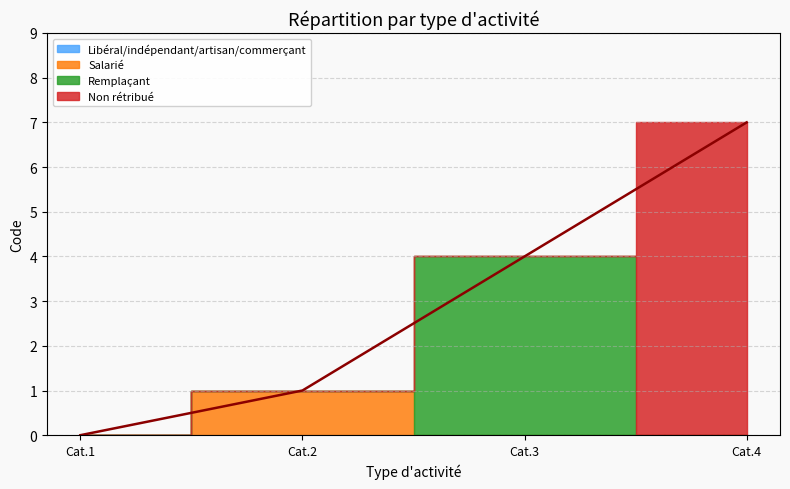

What is the difference between the maximum and minimum values?

7